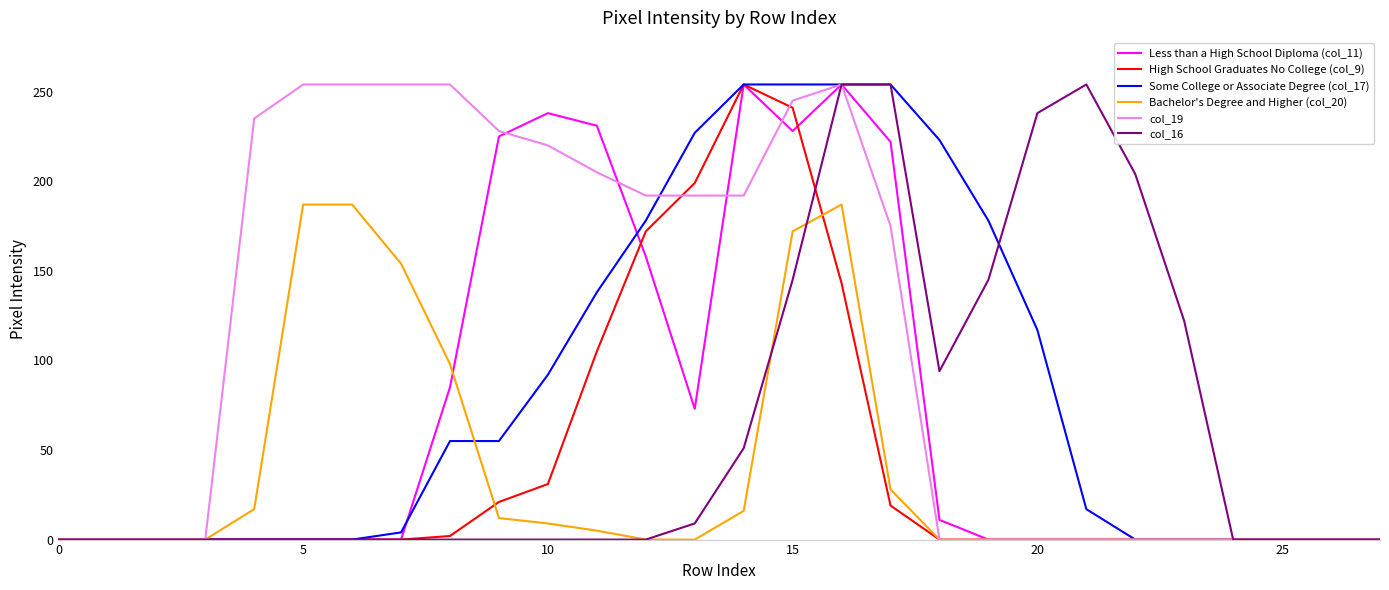

What is the maximum value shown in the chart?

254